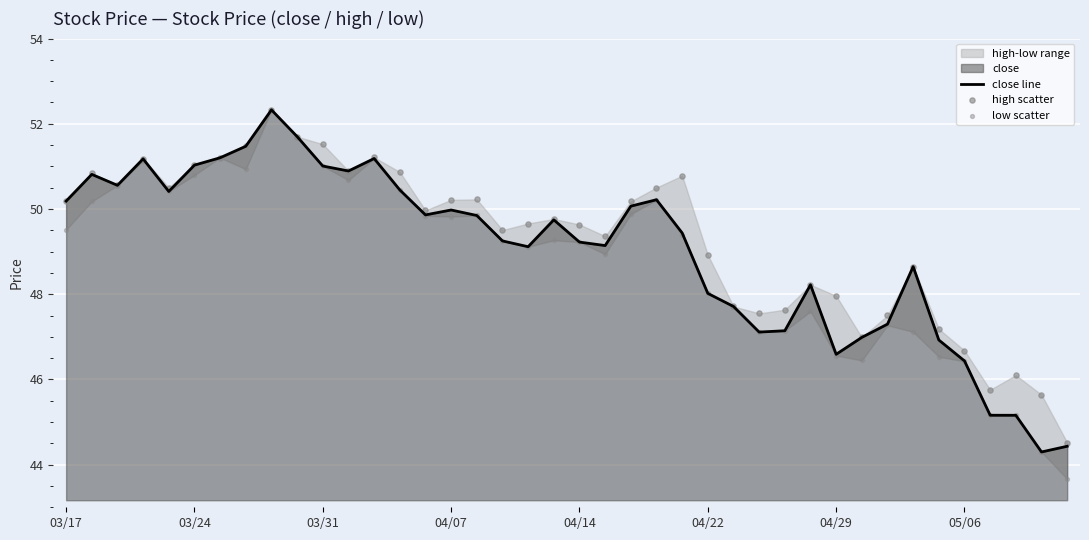

Is the value of high scatter at 26 greater than the value of close line at 21?

No